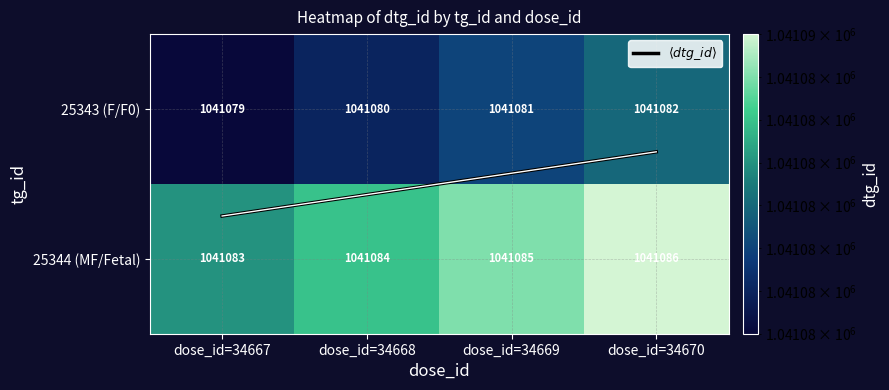

Where does the 25344 (MF/Fetal) series first go above 1041085?

dose_id=34670